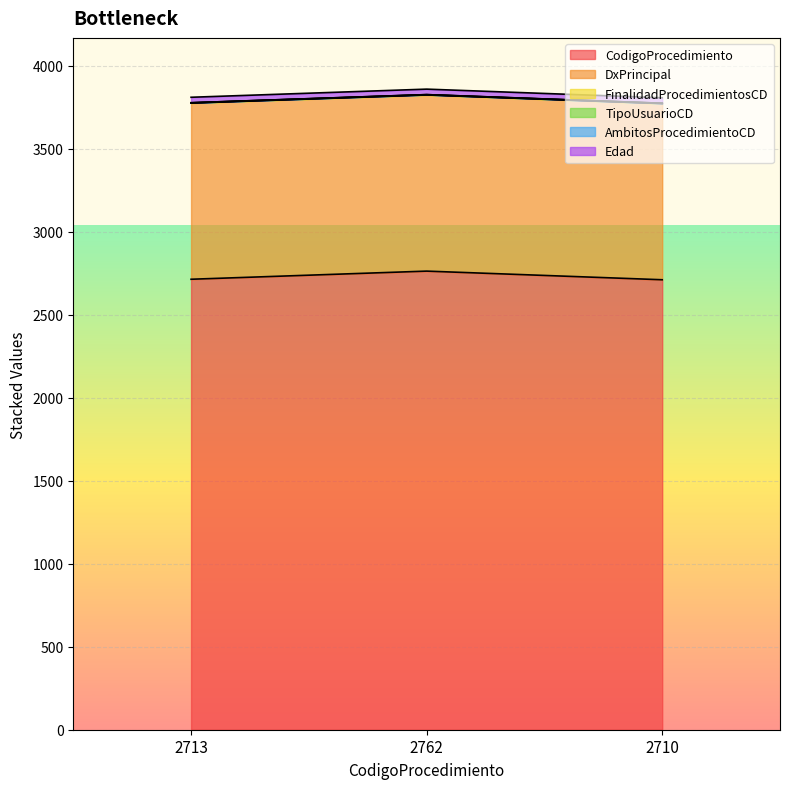

Read the FinalidadProcedimientosCD value at 2762.

1